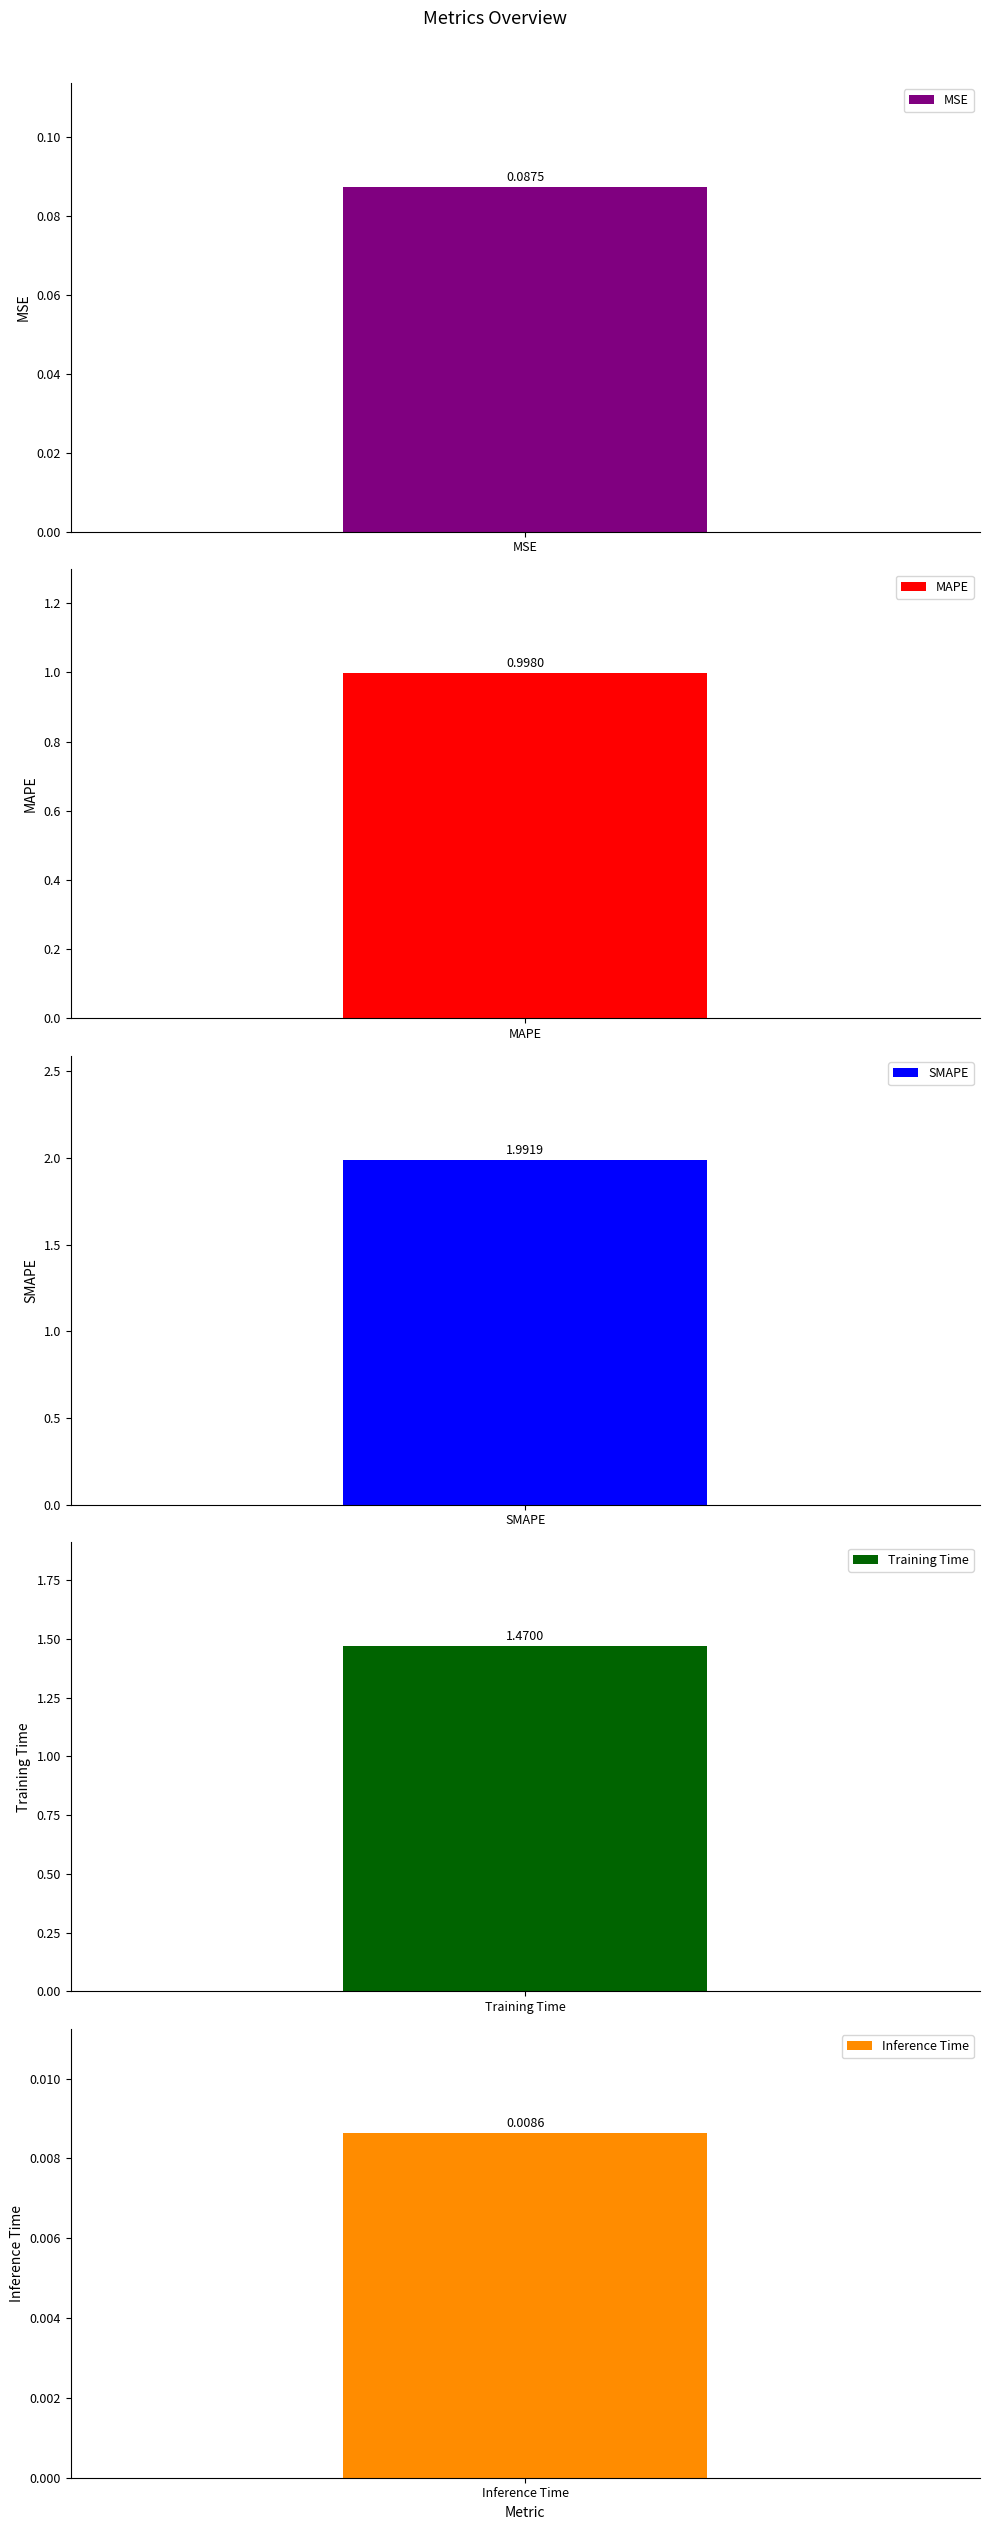

Between SMAPE and MSE, which is larger?

SMAPE